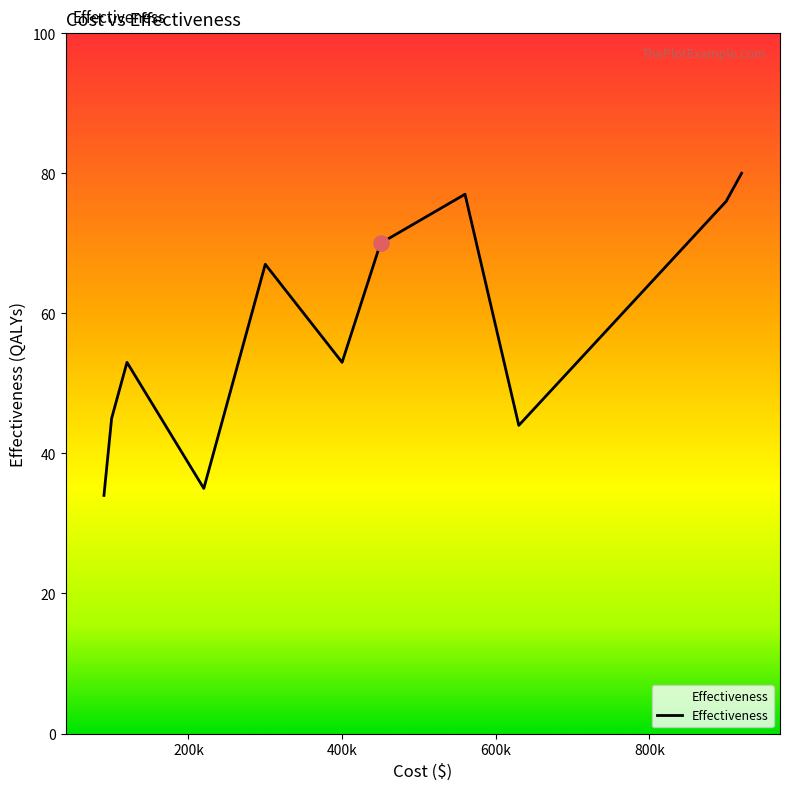

What is the difference between the maximum and minimum values?

46